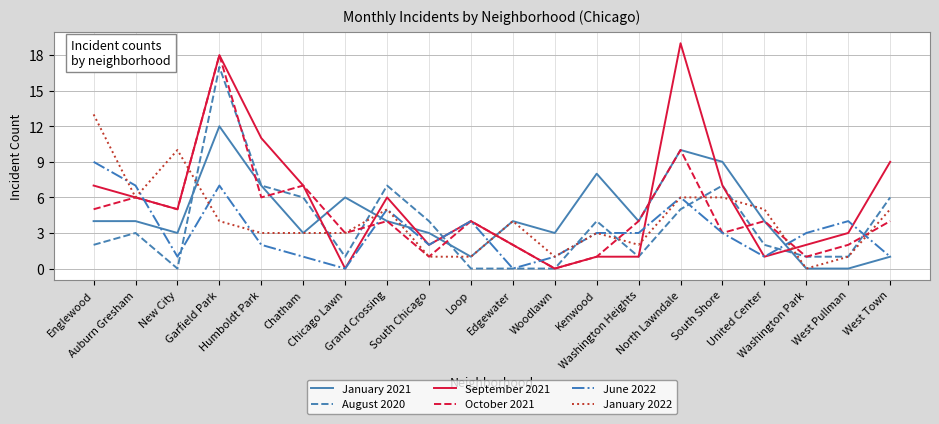

List the series in order of their peak value, lowest first.

June 2022, January 2021, January 2022, August 2020, October 2021, September 2021